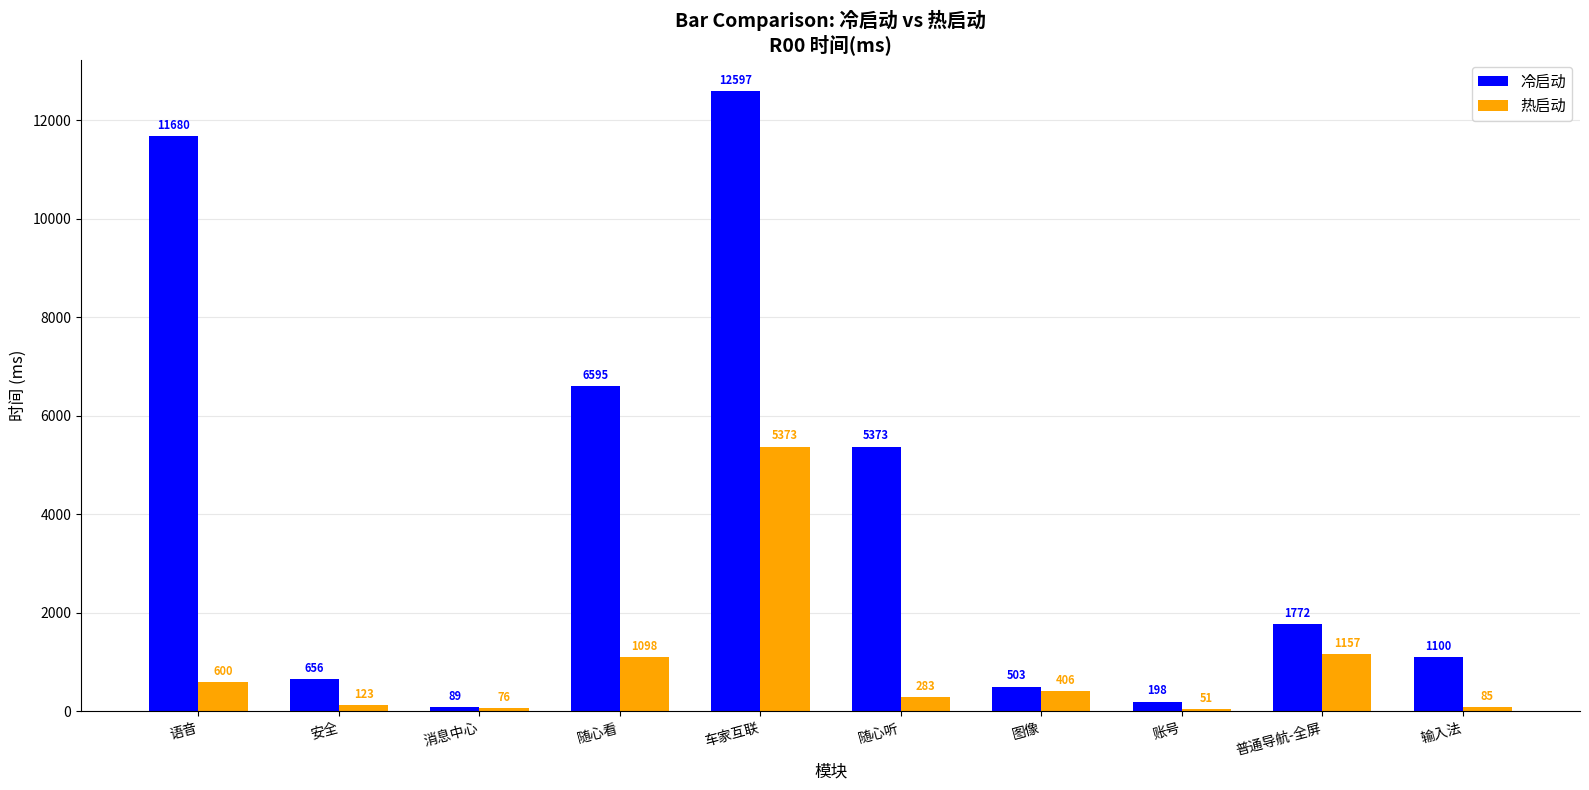

Is the value of 热启动 at 随心听 greater than the value of 冷启动 at 安全?

No